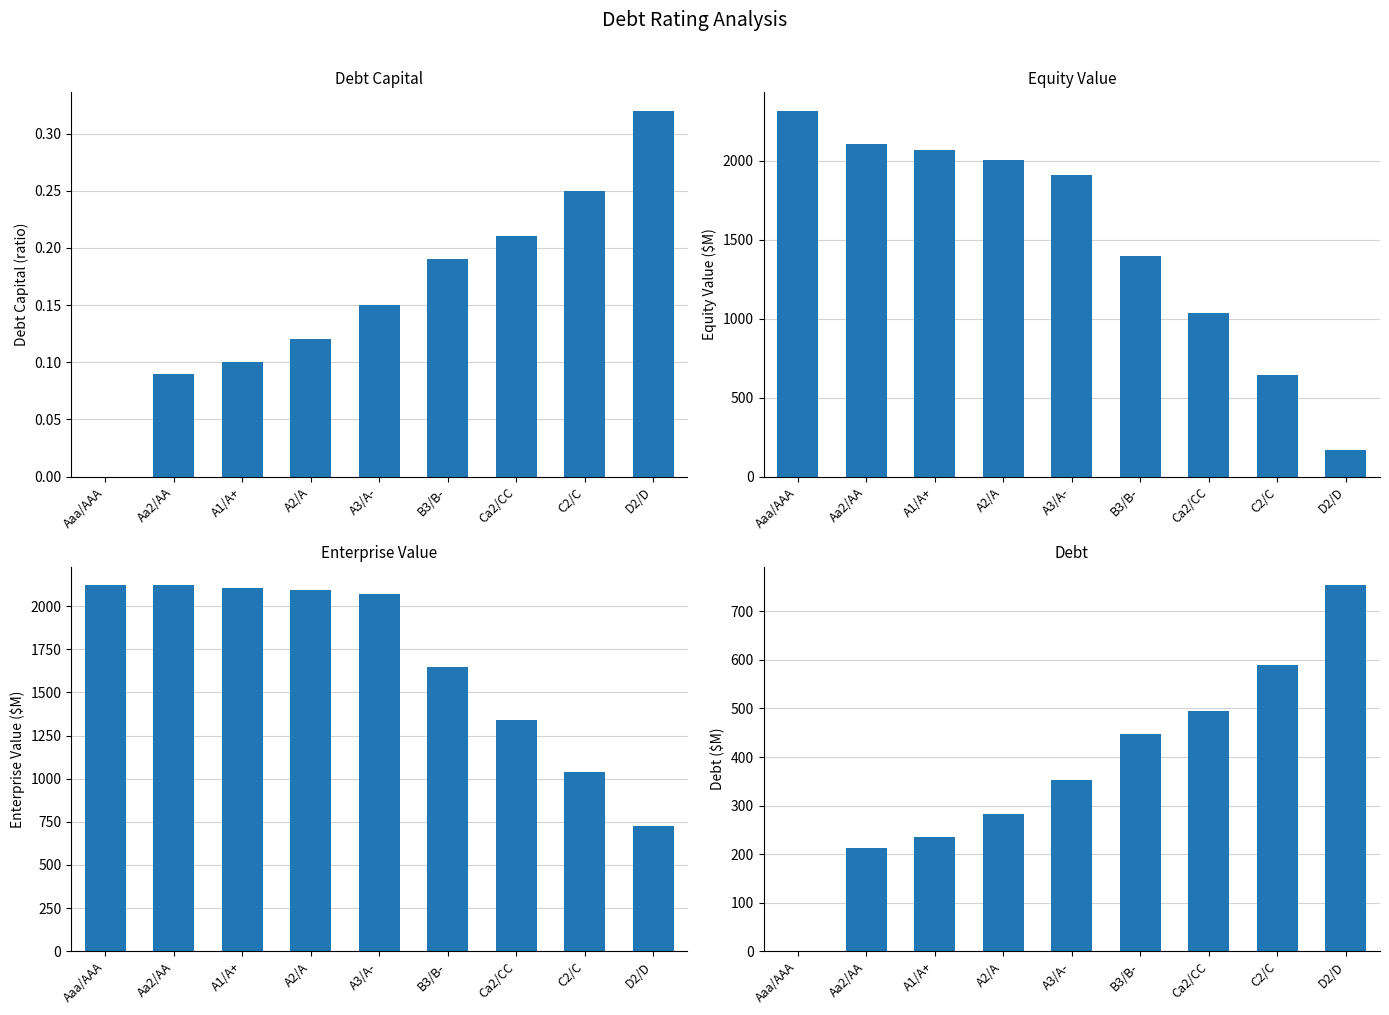

At which label does debt first exceed 353?

A3/A-